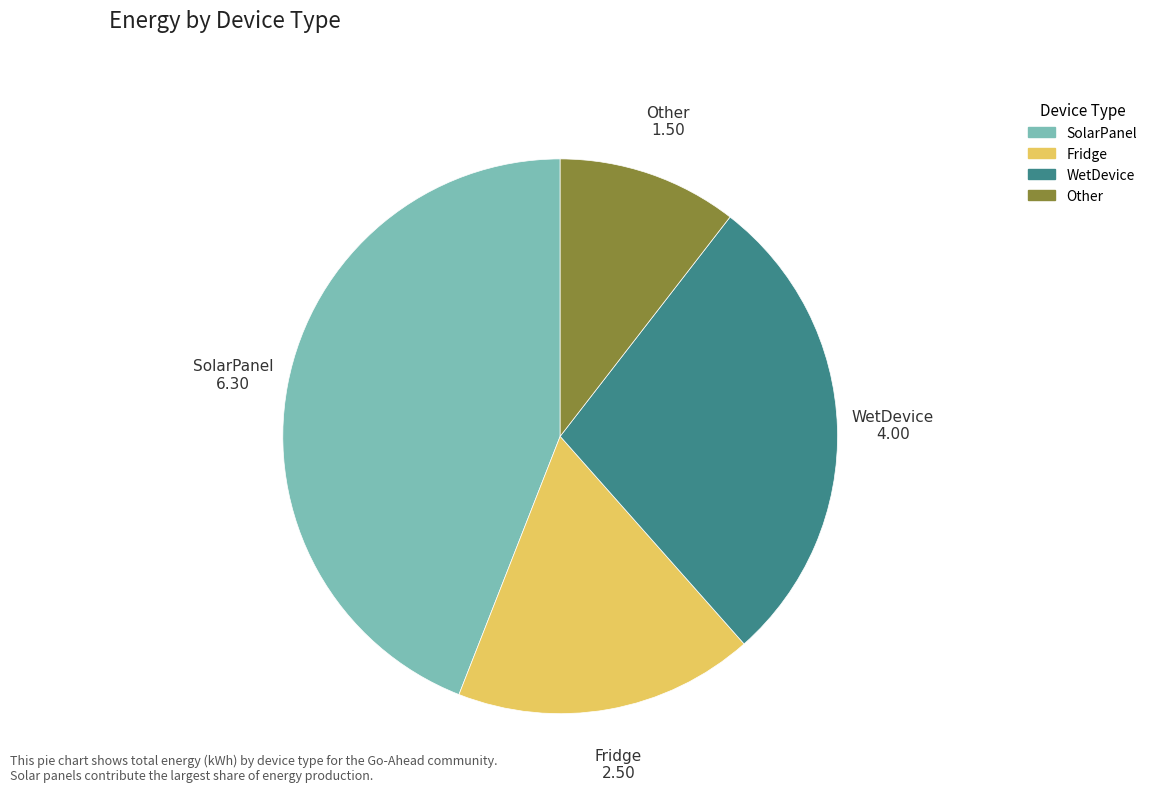

Which slice is the smallest?

Other